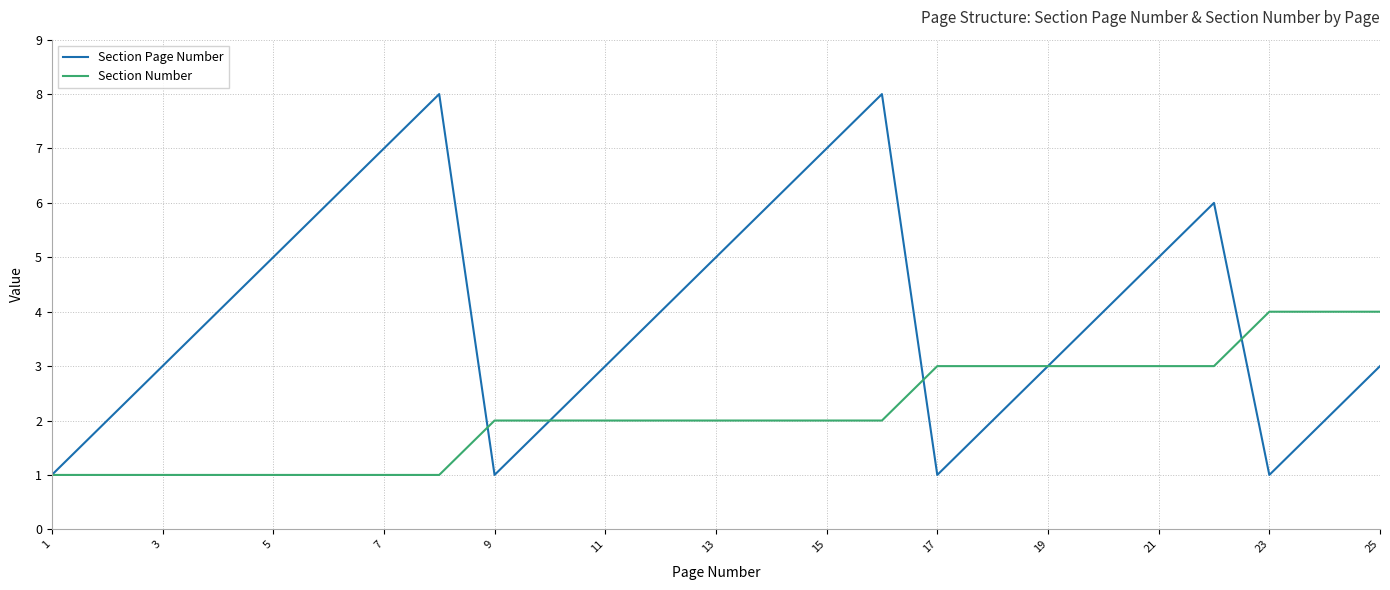

List the series in order of their peak value, highest first.

Section Page Number, Section Number